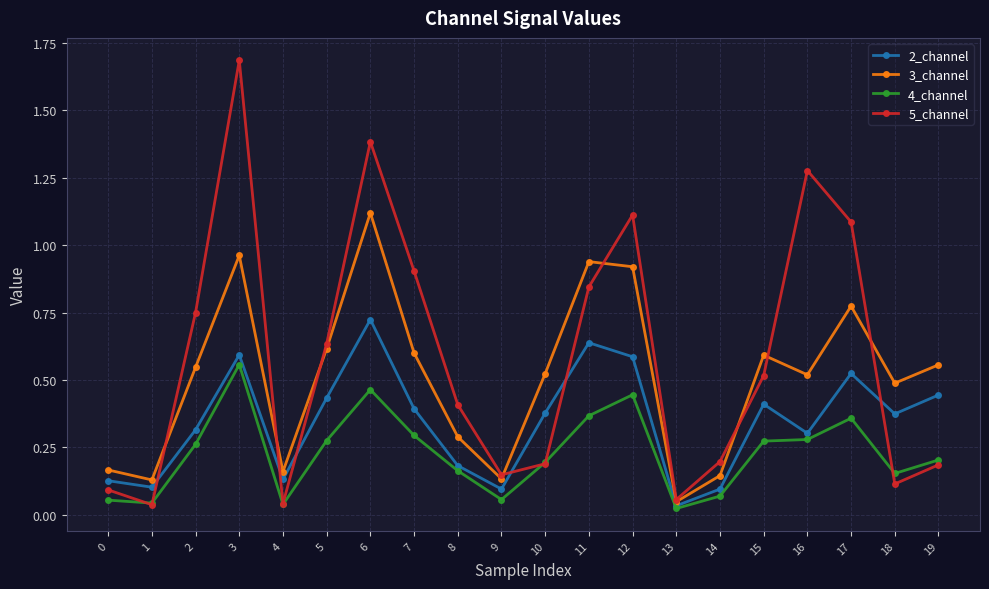

Between which two adjacent categories do 5_channel and 3_channel first intersect?

1 and 2